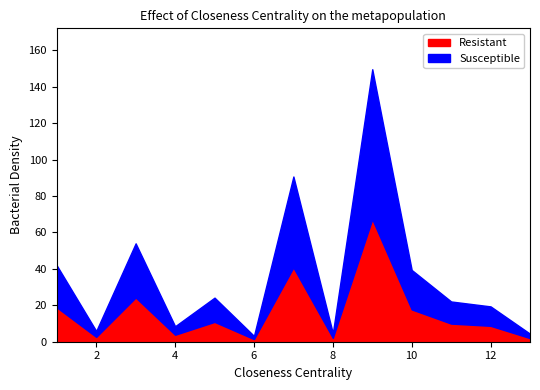

What is the total value across all series at 4?

8.5